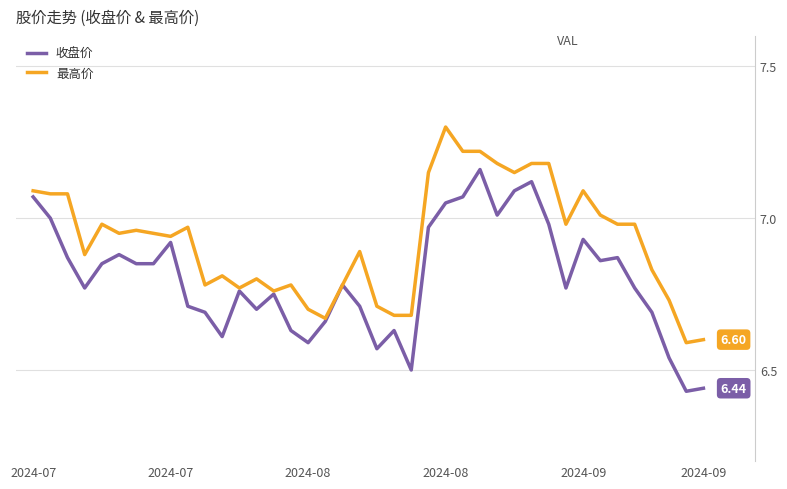

Rank the series by their average value, from lowest to highest.

收盘价, 最高价